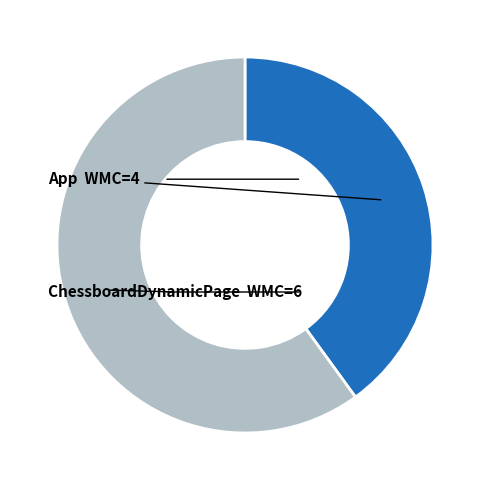

Is there any slice that represents more than half of the pie?

Yes